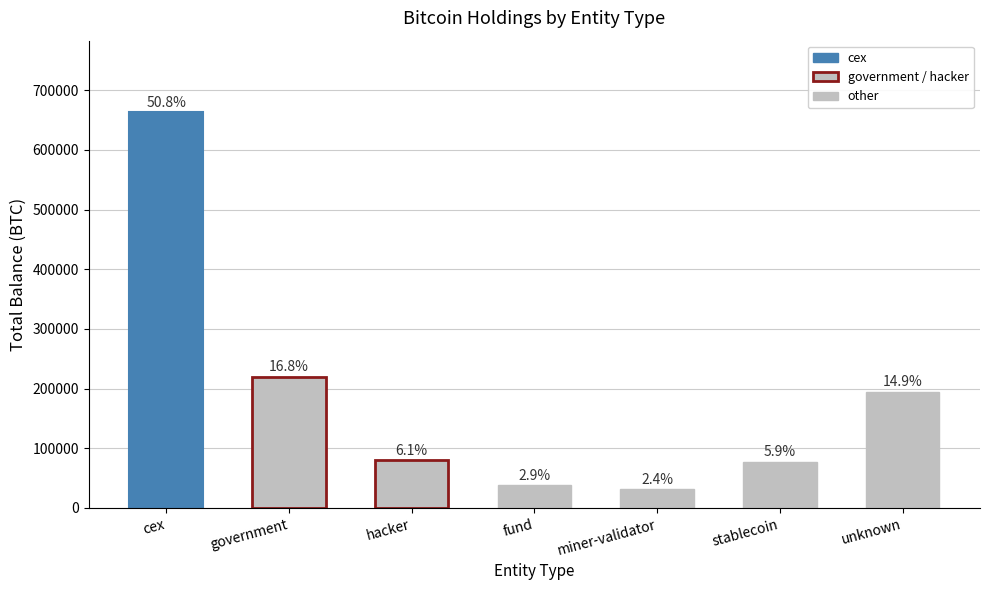

Which has a higher value, miner-validator or hacker?

hacker